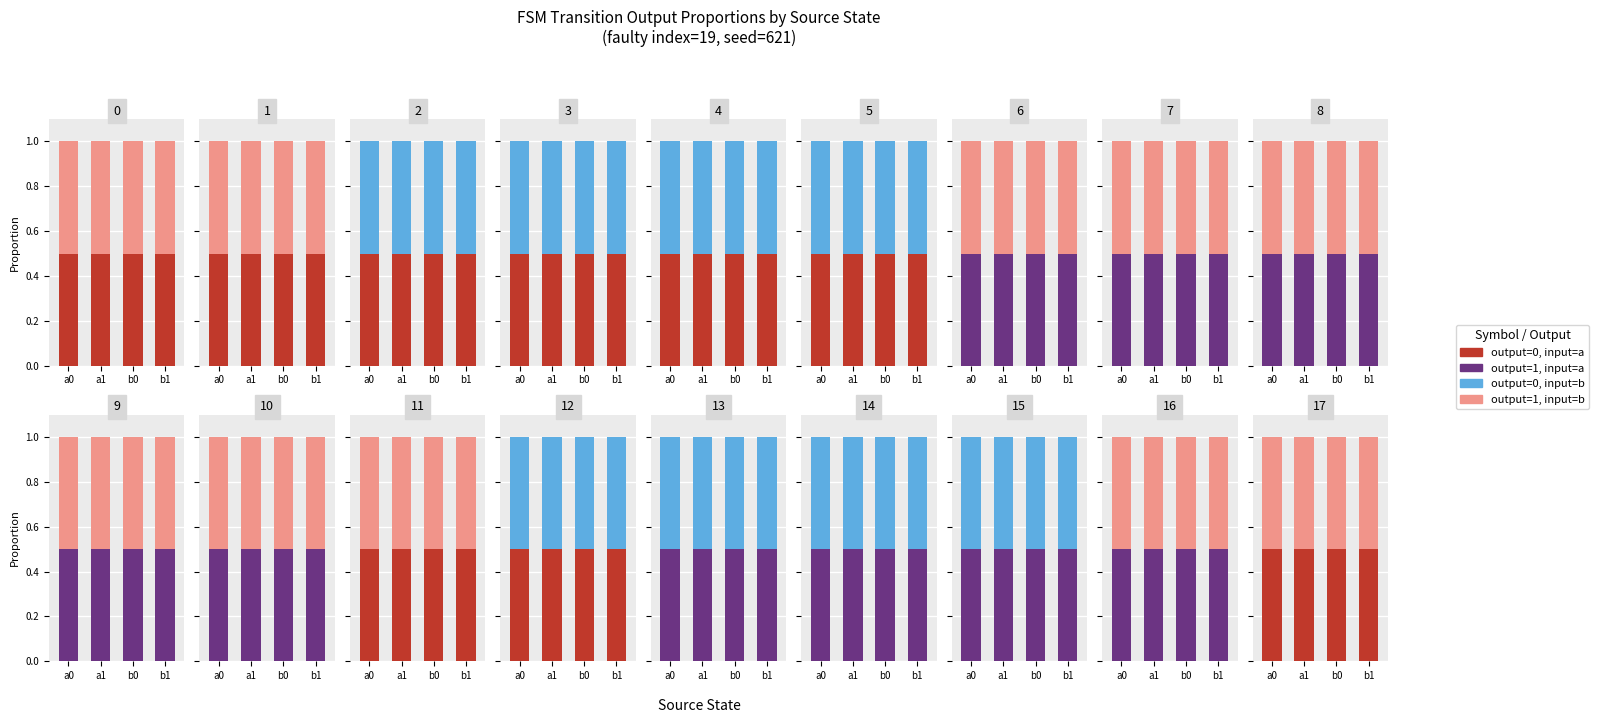

Which category has the highest value across all series?

a0